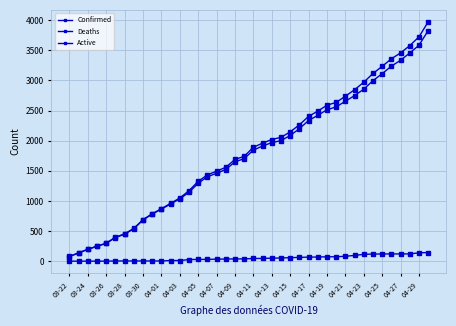

Does the chart have visible grid lines?

Yes